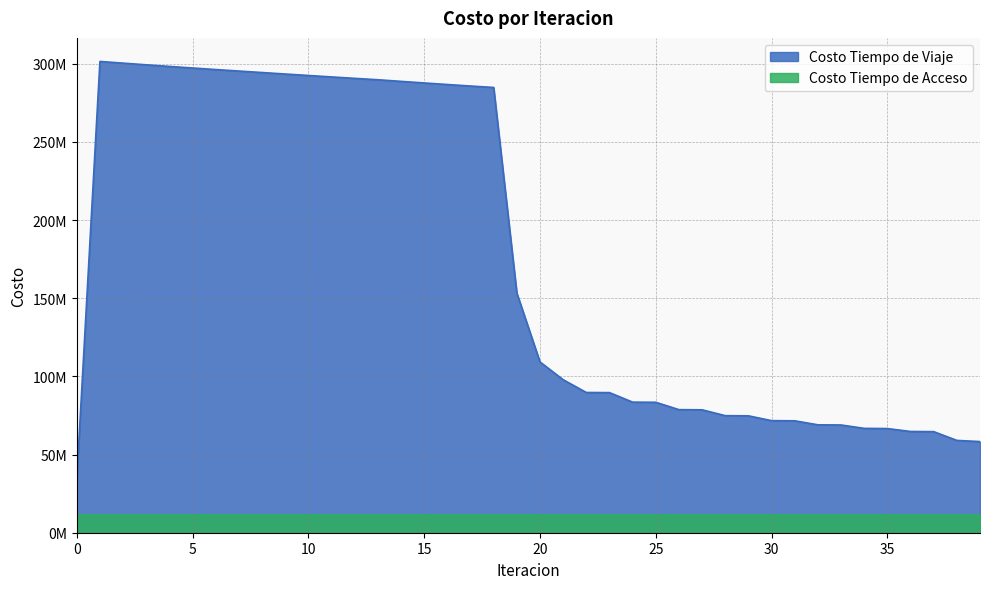

True or false: the data has more than 2 interior local peaks.

False